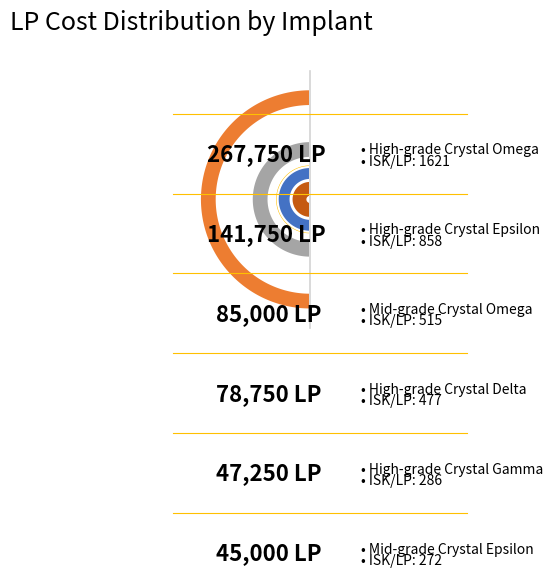

Which slice is the smallest?

Mid-grade Crystal Alpha